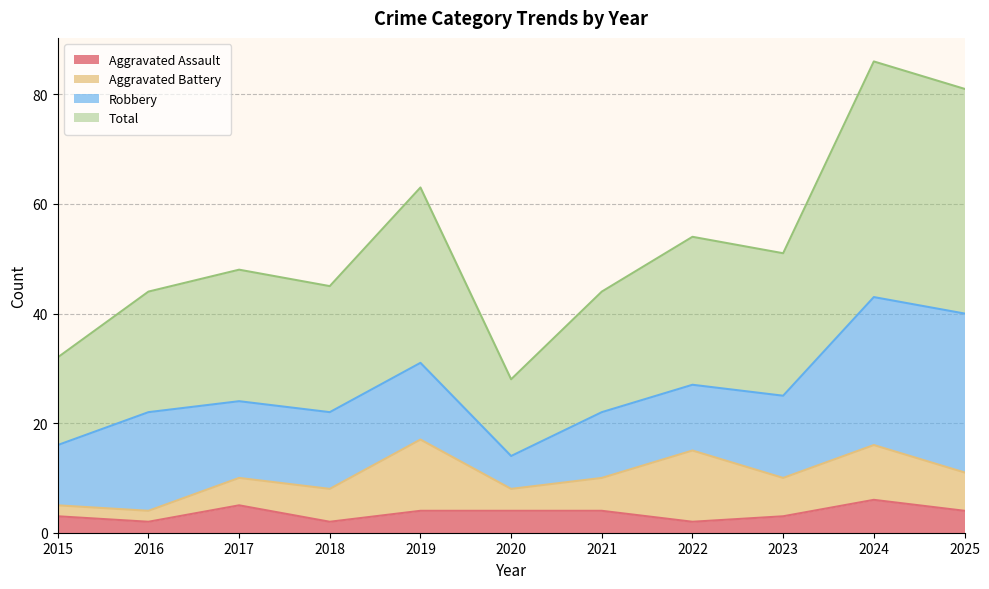

Where is Total nearest to the value 57?

2022